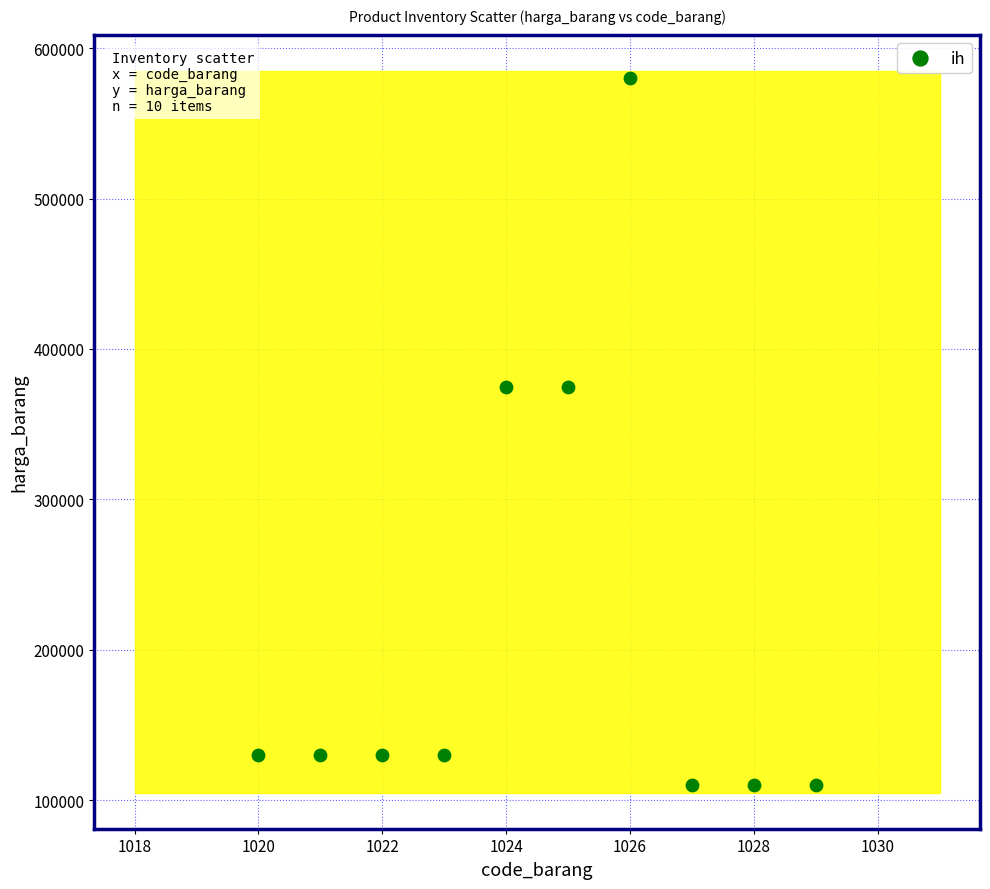

What is the range of X values (max minus min)?

9